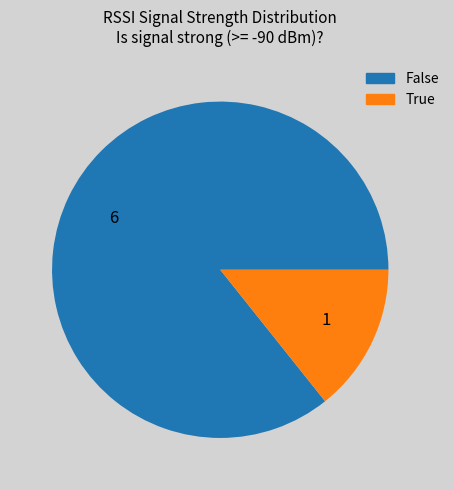

Count the number of slices in the pie.

2